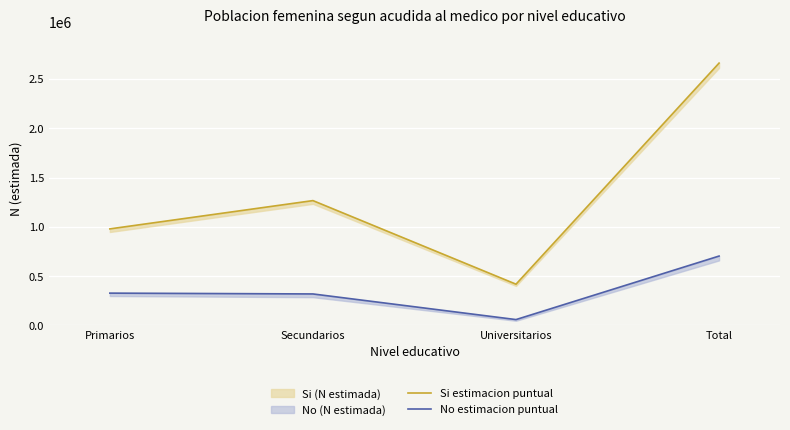

What is the difference between the Si estimacion puntual values at Secundarios and Universitarios?

848419